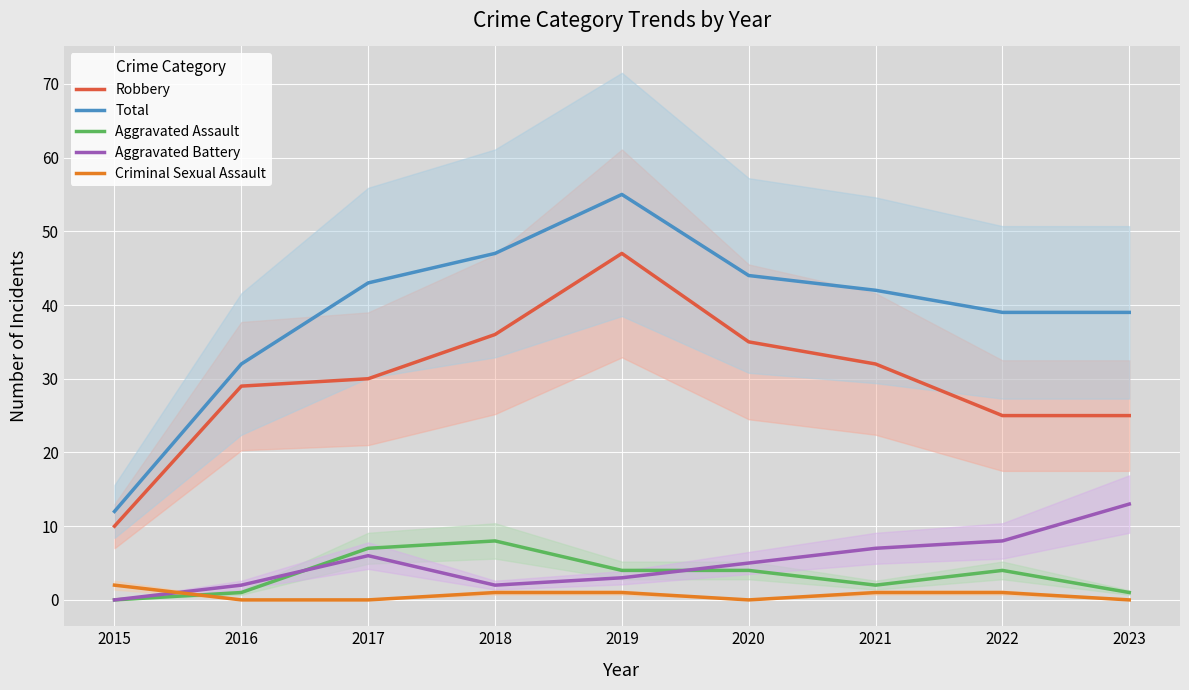

Is the value of Robbery at 2021 greater than the value of Aggravated Assault at 2023?

Yes